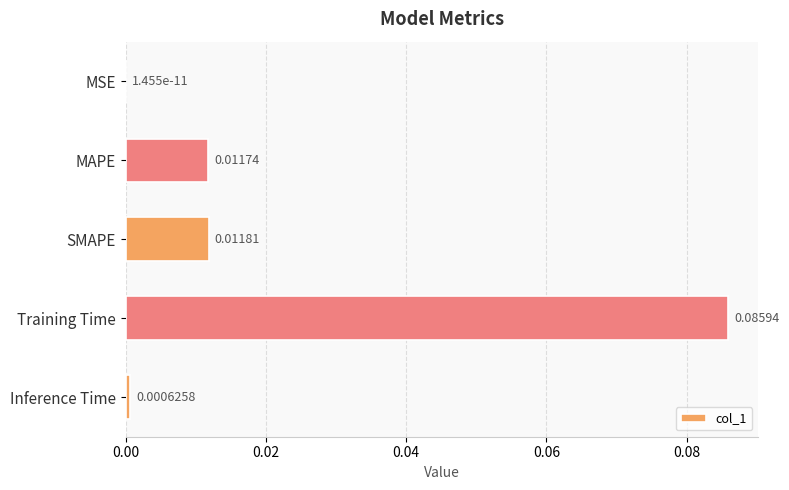

Which has a higher value, Training Time or MSE?

Training Time